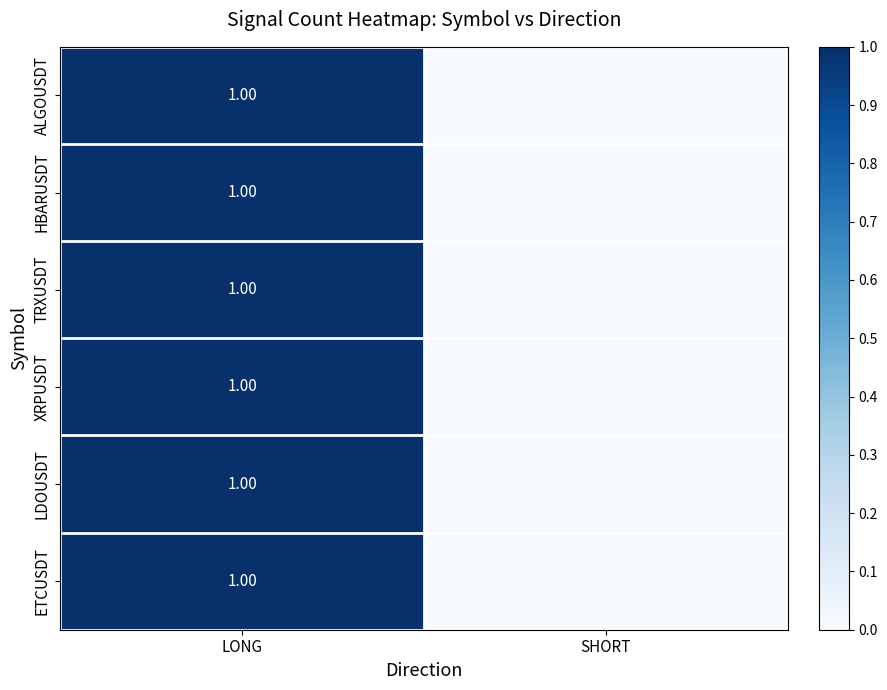

What is the total value across all series at LONG?

6